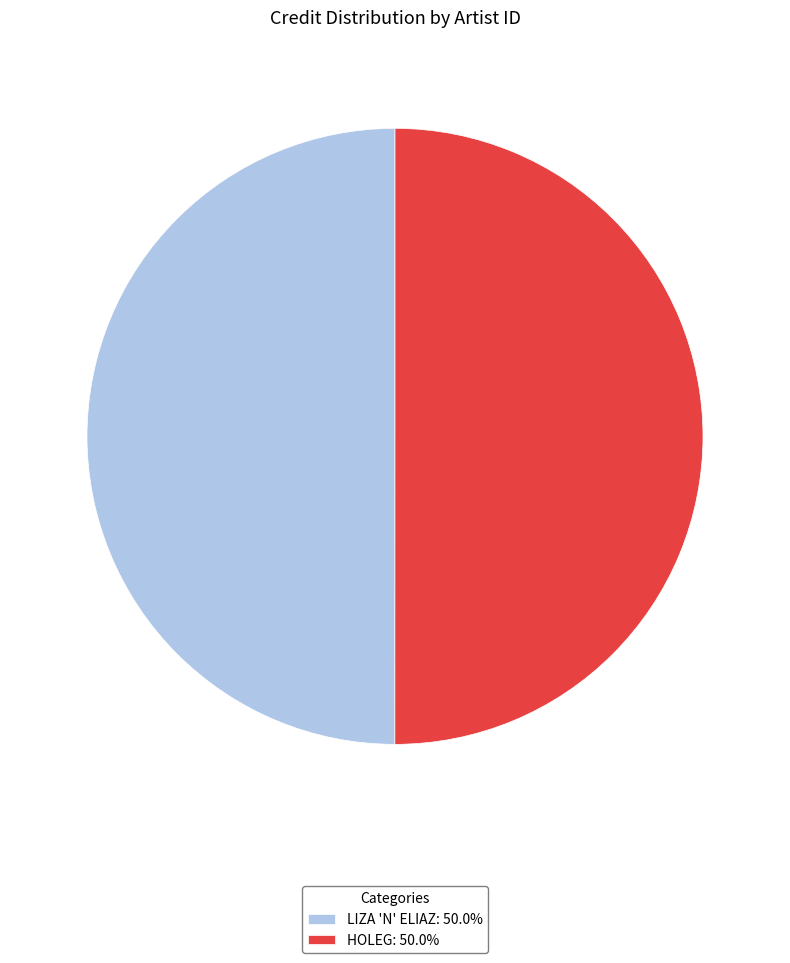

Approximately how many times larger is the value at LIZA 'N' ELIAZ: 50.0% compared to HOLEG: 50.0%?

1.0